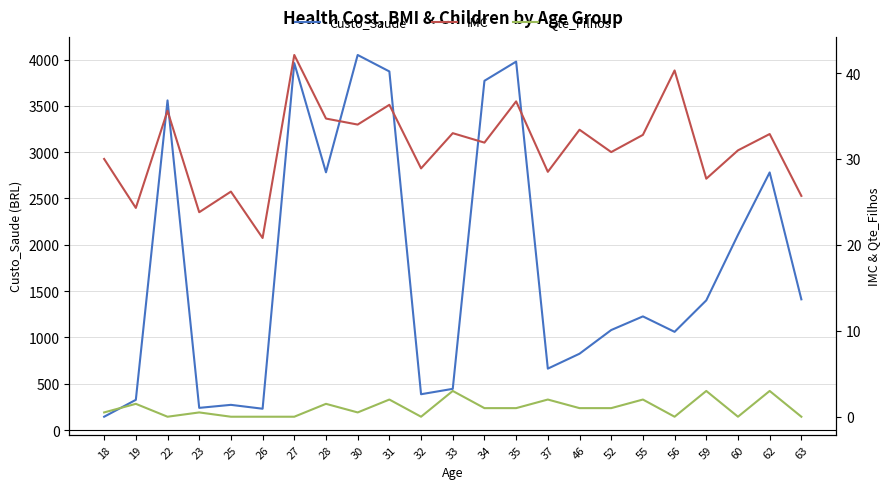

Reading left to right, what are all the values shown in this chart?

Custo_Saude: 143.9	326.1	3558.6	239.5	272.1	230.2	3961.2	2782.2	4048.9	3871.1	386.7	444.9	3770.2	3977.4	663.0	824.1	1079.7	1226.9	1060.2	1400.1	2107.6	2780.9	1411.1
IMC: 30.0	24.3	35.6	23.8	26.2	20.8	42.1	34.7	34.0	36.3	28.9	33.0	31.9	36.7	28.5	33.4	30.8	32.8	40.3	27.7	31.0	32.9	25.7
Qte_Filhos: 0.5	1.5	0.0	0.5	0.0	0.0	0.0	1.5	0.5	2.0	0.0	3.0	1.0	1.0	2.0	1.0	1.0	2.0	0.0	3.0	0.0	3.0	0.0